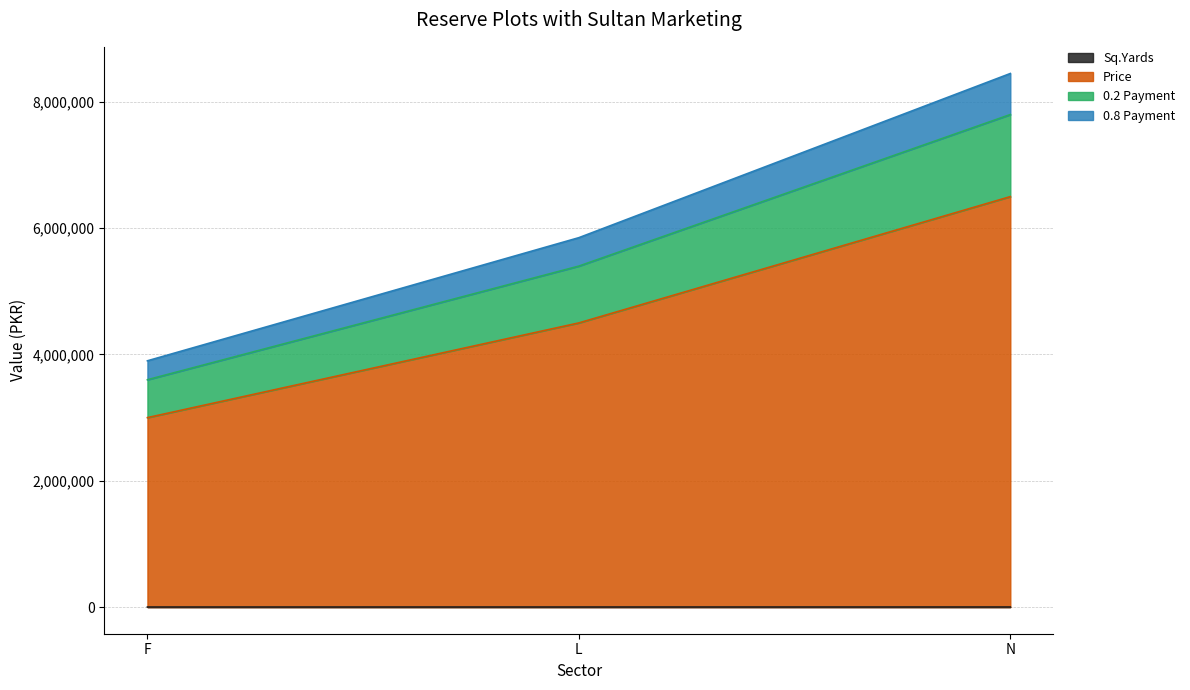

At which category does the chart reach its minimum across all series?

F